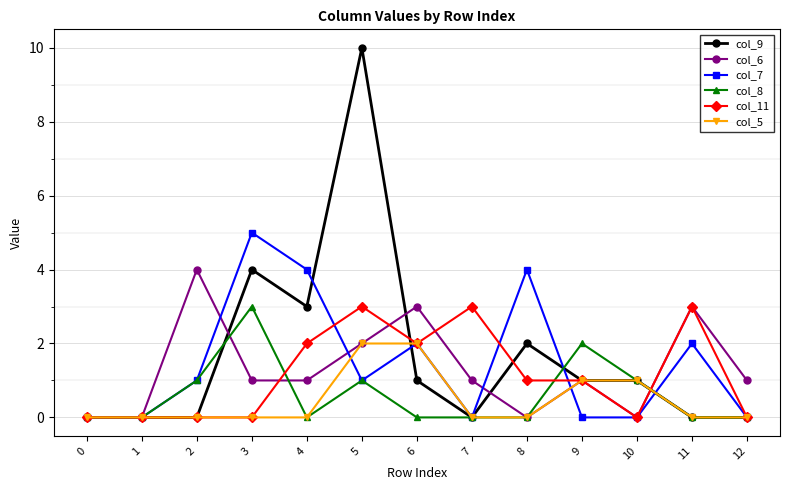

What are all the series names shown in the legend?

col_9, col_6, col_7, col_8, col_11, col_5